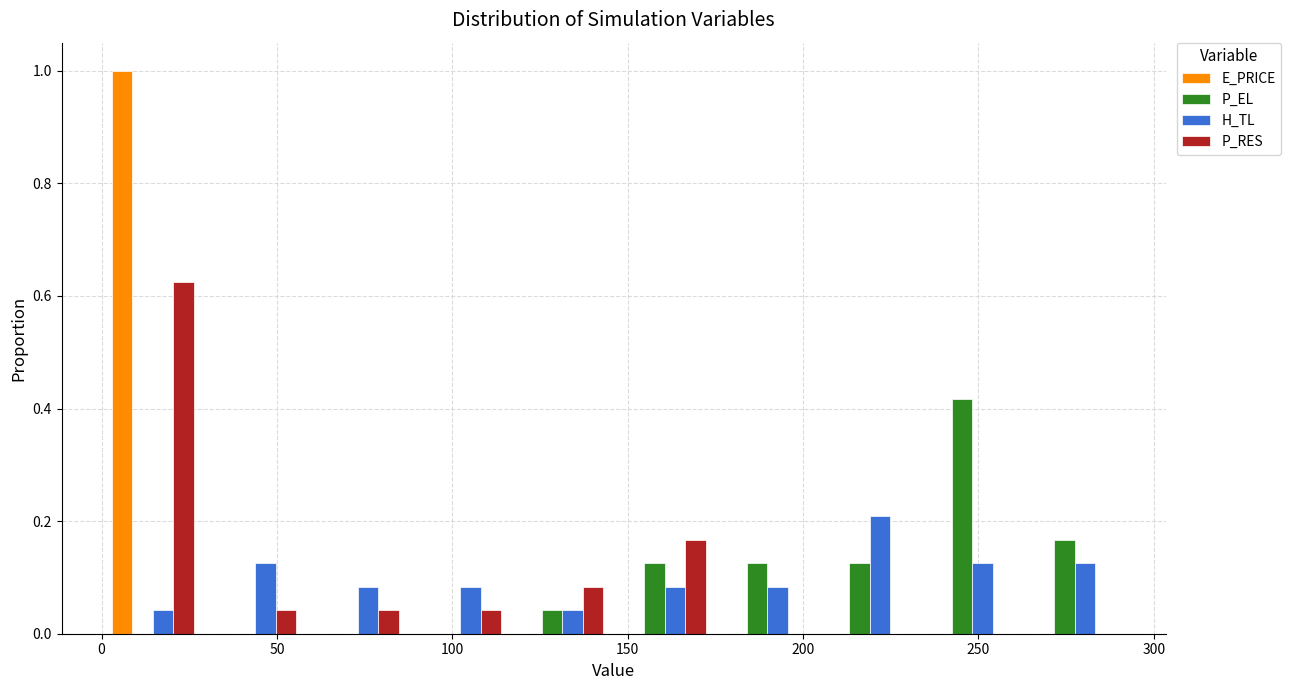

In the H_TL series, which range on the x-axis has the tallest bar?

205 to 235